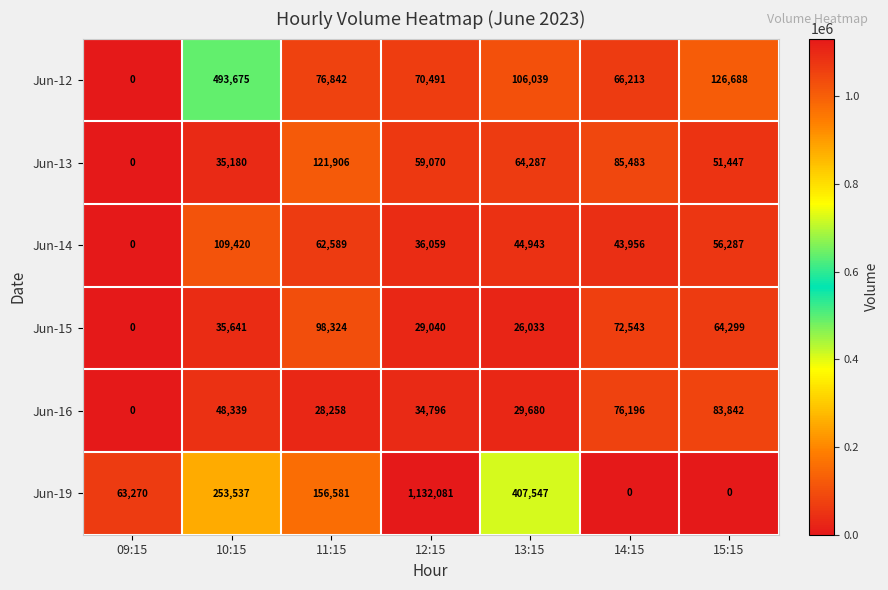

Is the value of Jun-15 at 13:15 greater than the value of Jun-16 at 12:15?

No